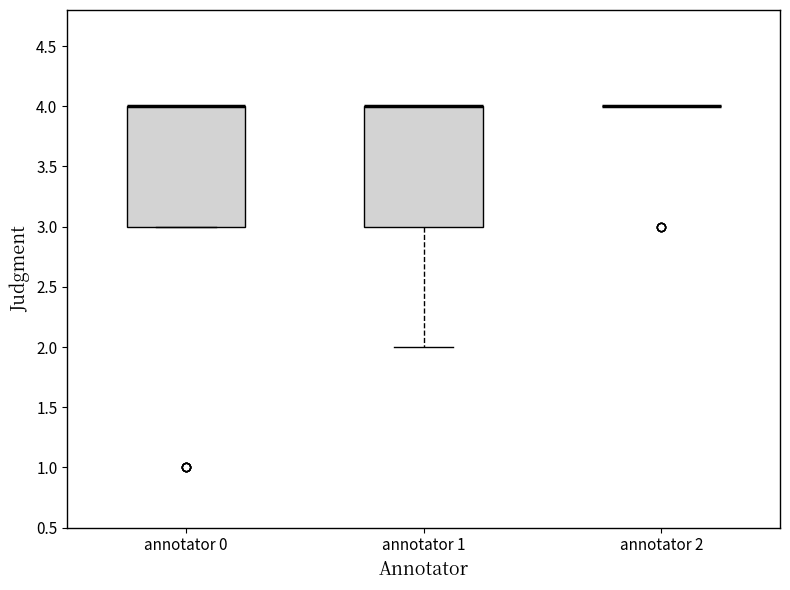

Reading left to right, read every box against the y-axis: the position of its median line, the range the box covers, and the ends of its whiskers. The values are not printed on the chart, so give them approximately, as read against the axis.

annotator 0: median 4 (drawn on the box's upper edge), box 3 to 4, whiskers 3 to 4
annotator 1: median 4 (drawn on the box's upper edge), box 3 to 4, whiskers 2 to 4
annotator 2: box collapsed to a line at 4, whiskers 4 to 4